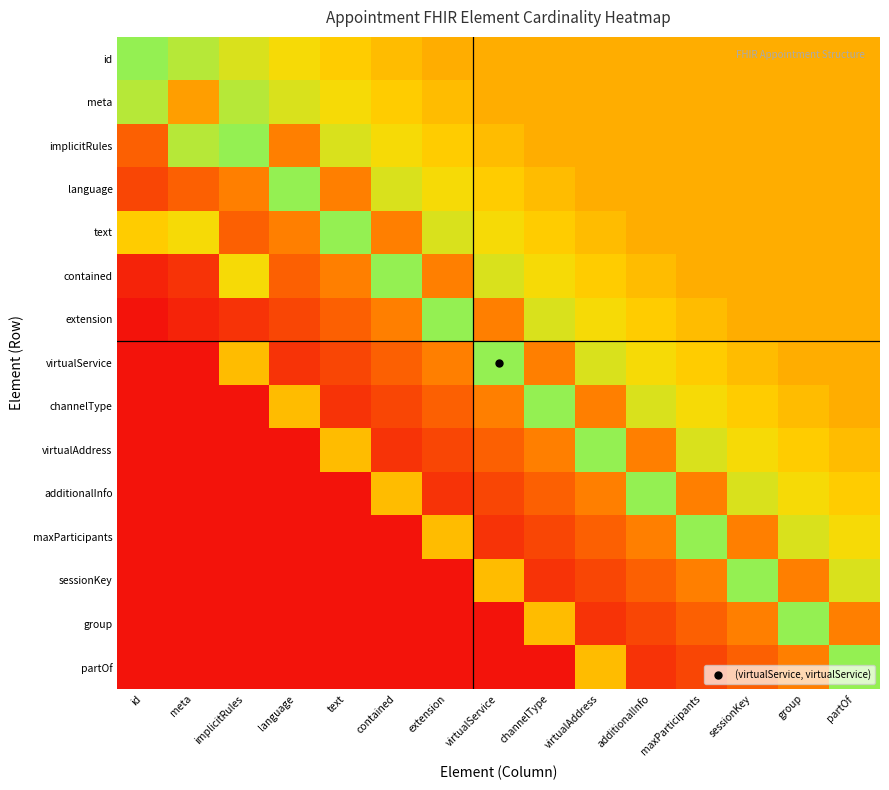

How many categories are shown in the chart?

15